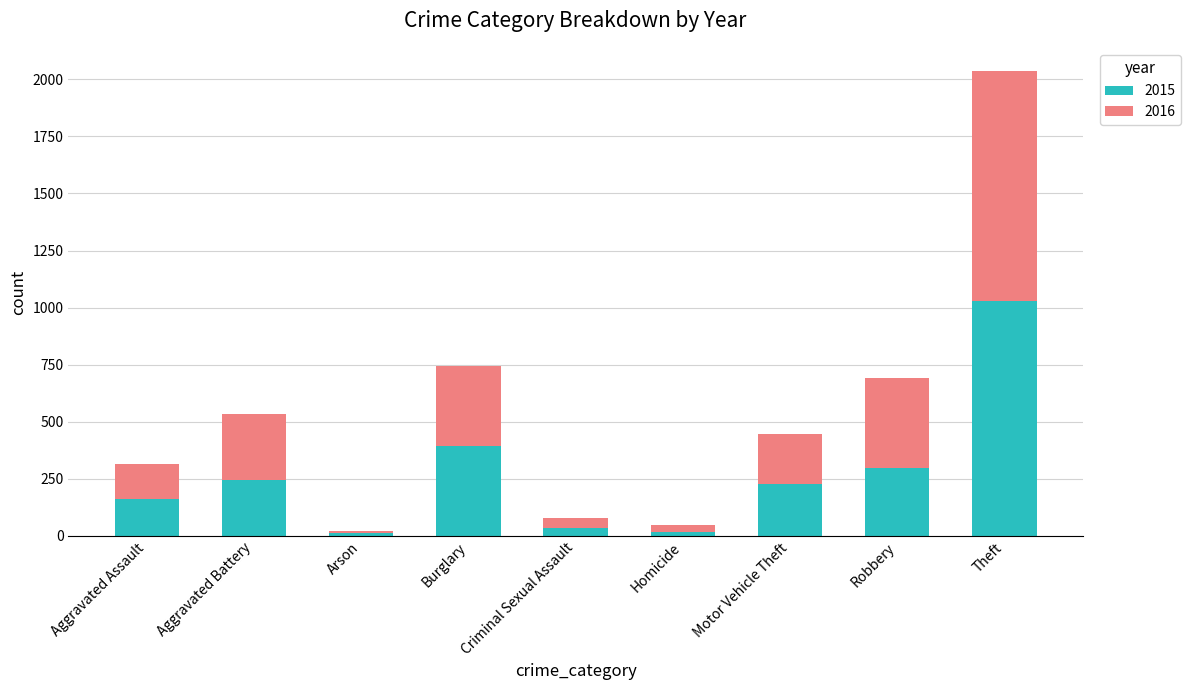

True or false: 2015 has a value of 512 at Robbery.

False